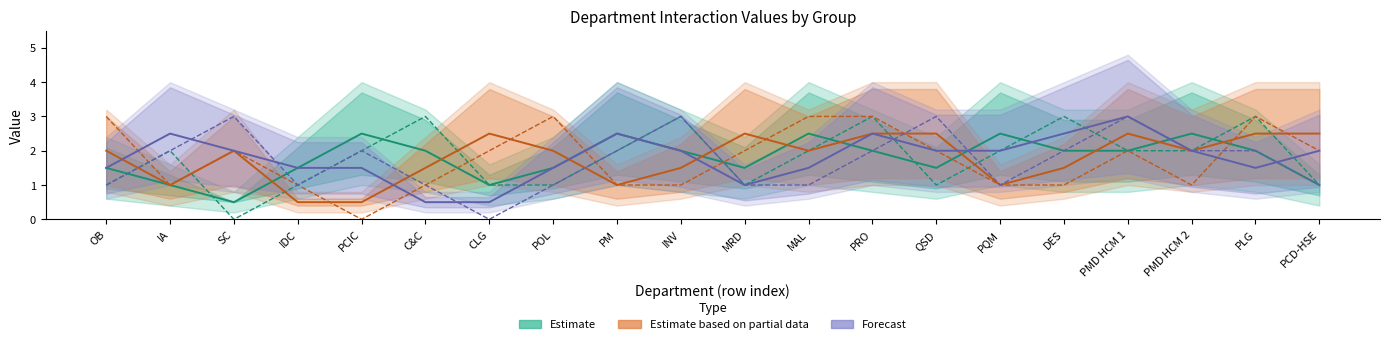

What is the maximum value for SC?

3.0